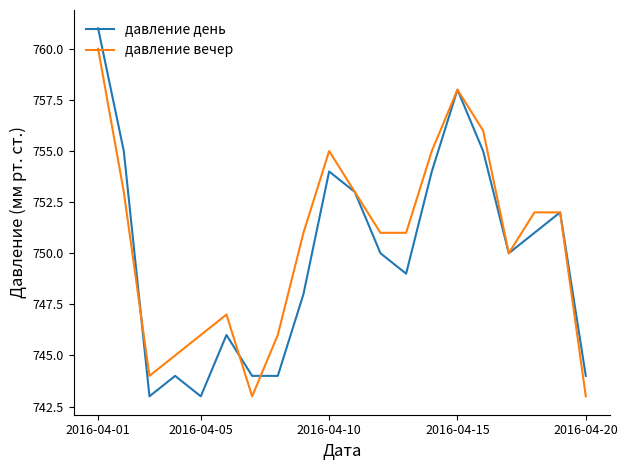

Which series has the largest range (max minus min)?

давление день